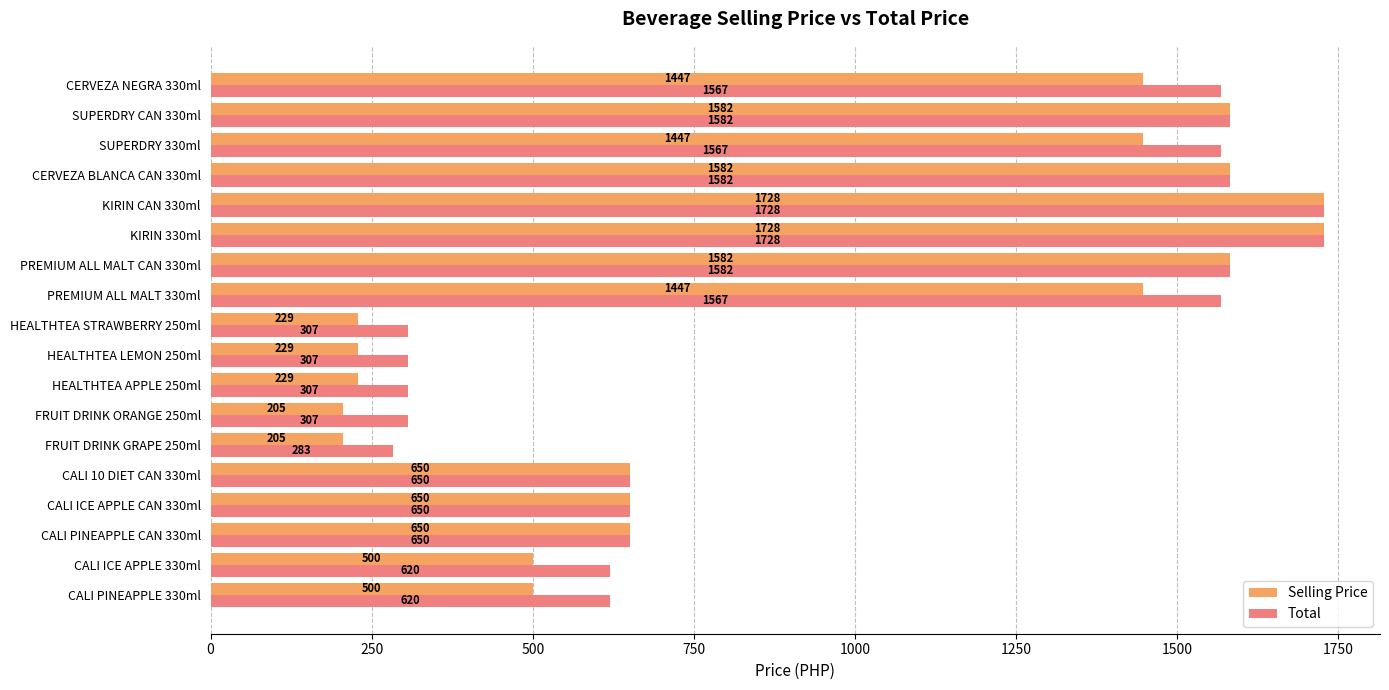

At how many categories does at least one series exceed 1106?

8